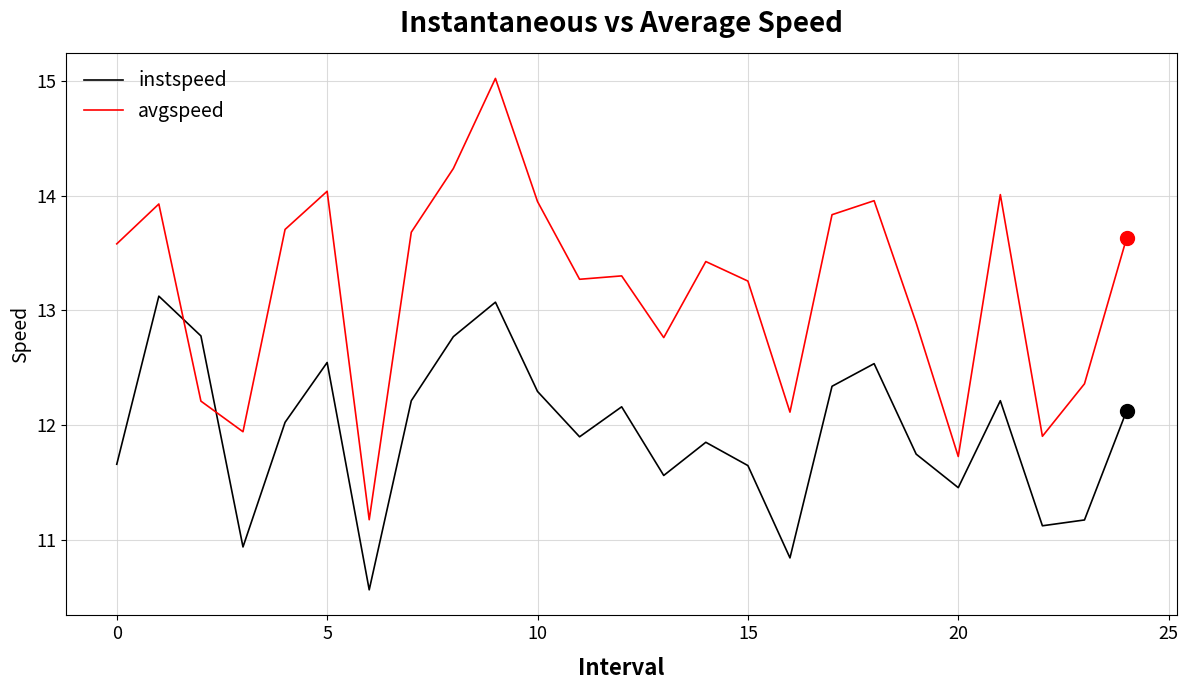

List the series in order of their peak value, lowest first.

instspeed, avgspeed